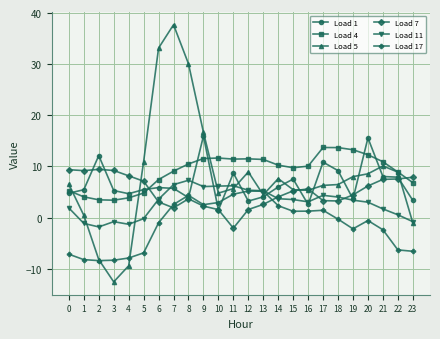

At which category is the sum across all series the highest?

7